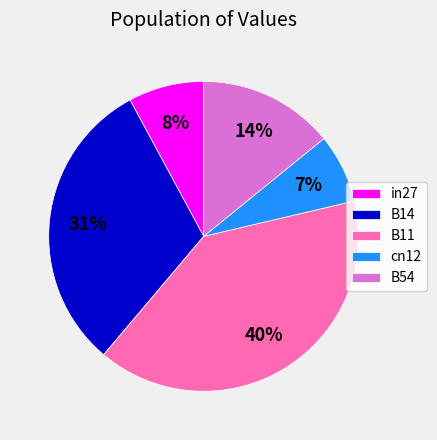

Combined, do B11 and B54 account for over 50%?

Yes